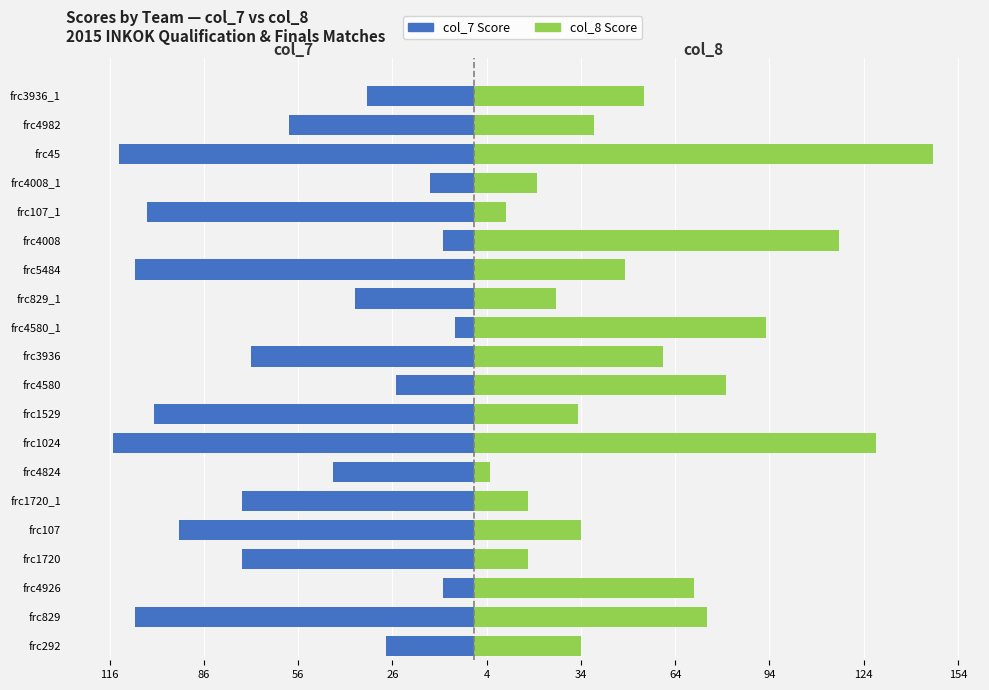

What is the difference between the highest and lowest values at frc4982?

97